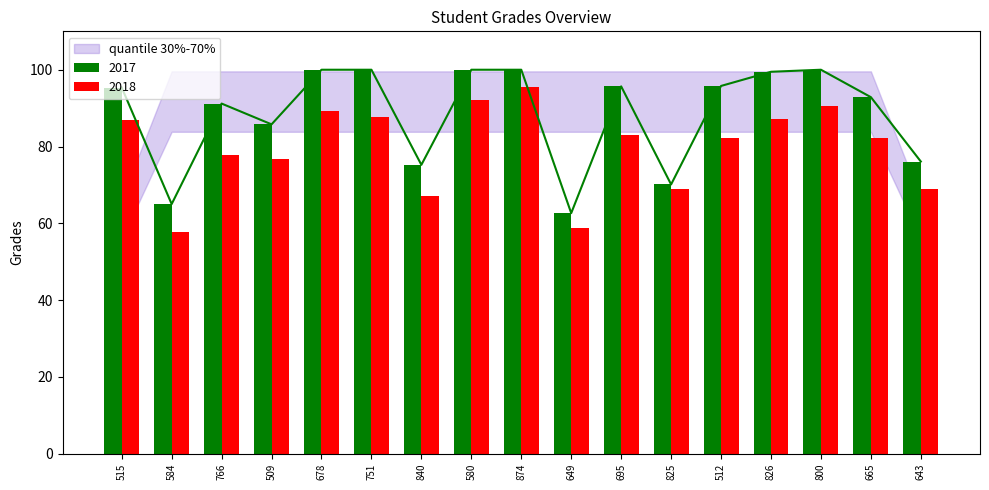

What is the label of the 1st bar from the right?

643